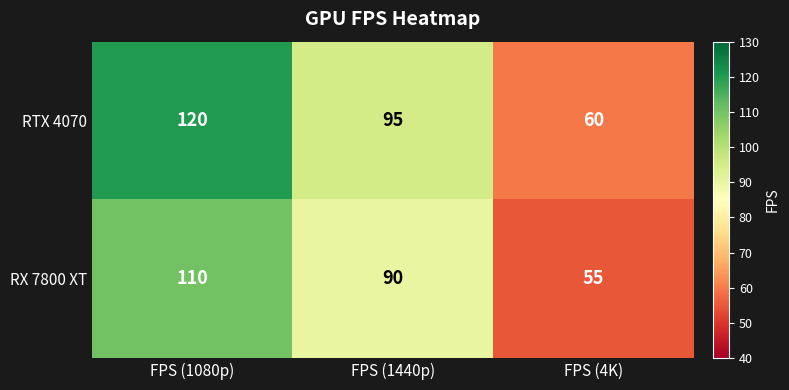

At which label does RTX 4070 first exceed 95?

FPS (1080p)